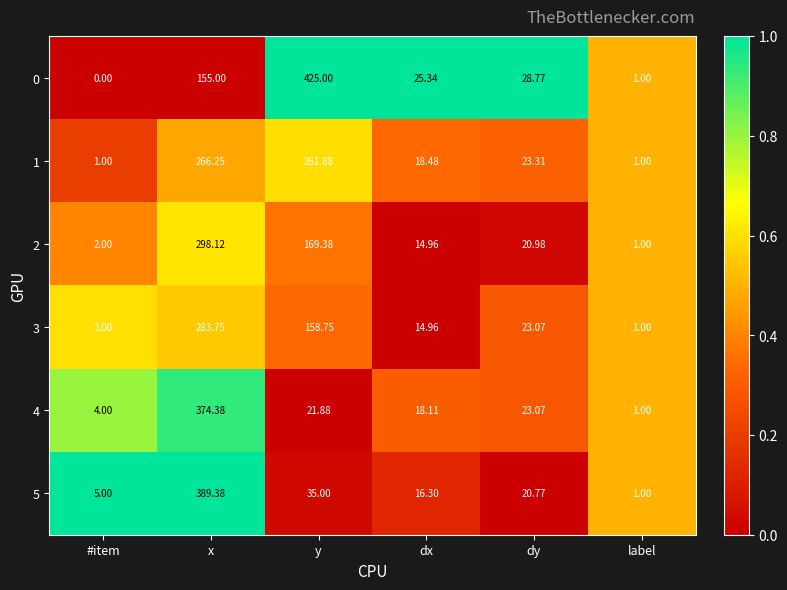

What is the greatest value displayed?

425.0